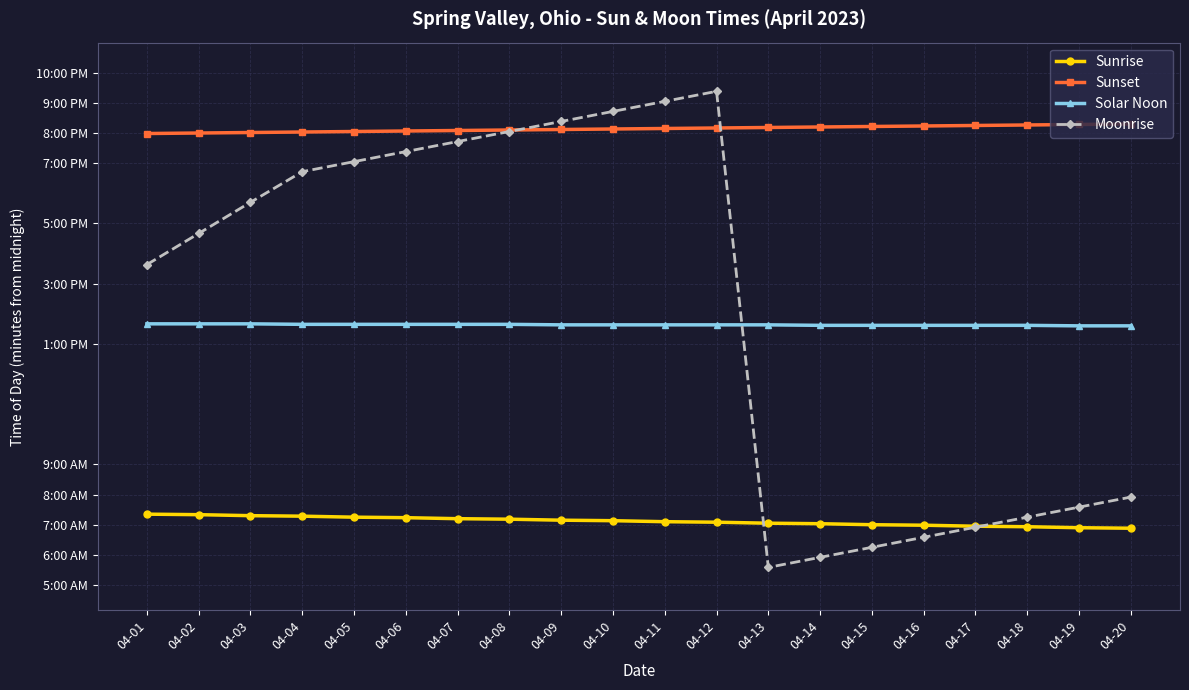

Which series has the widest spread of values?

Moonrise